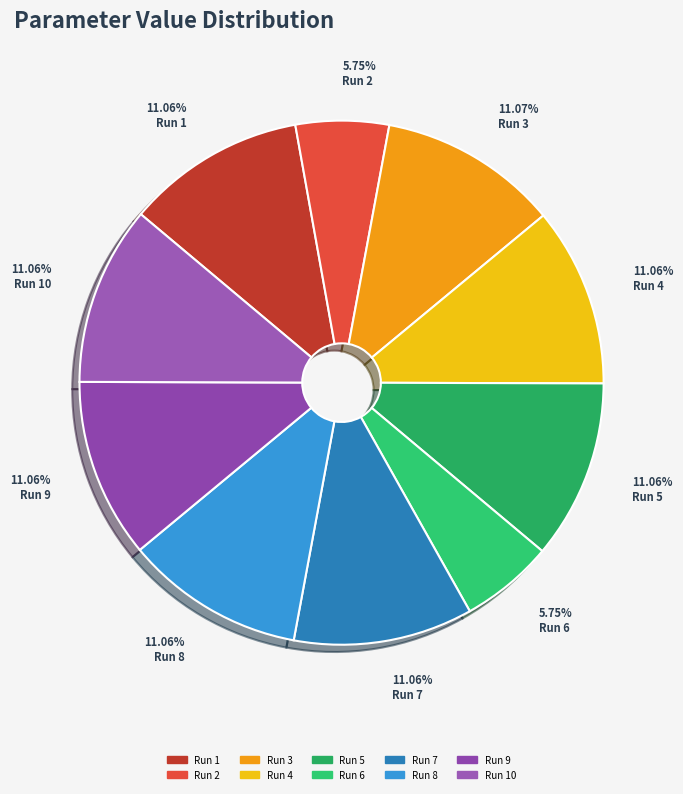

How many slices are in this pie chart?

10